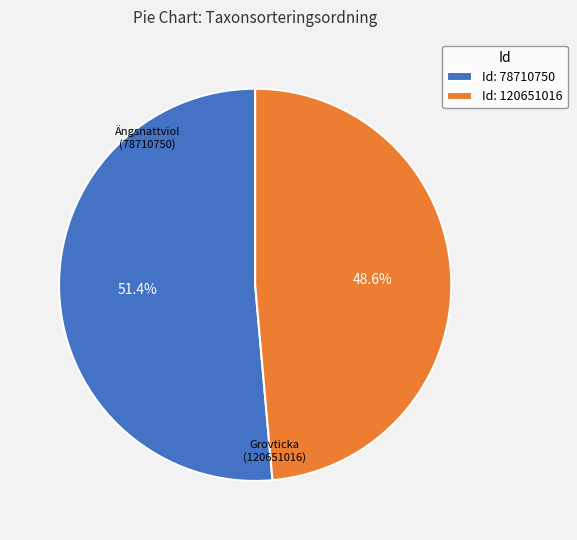

How many slices are in this pie chart?

2